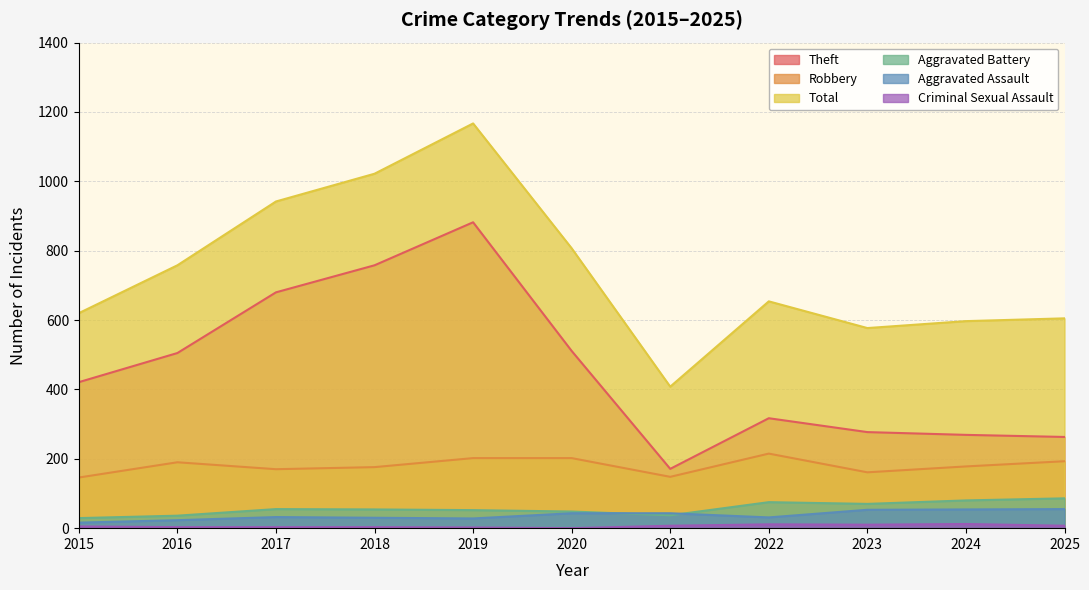

How many values in the Theft series exceed 421?

5